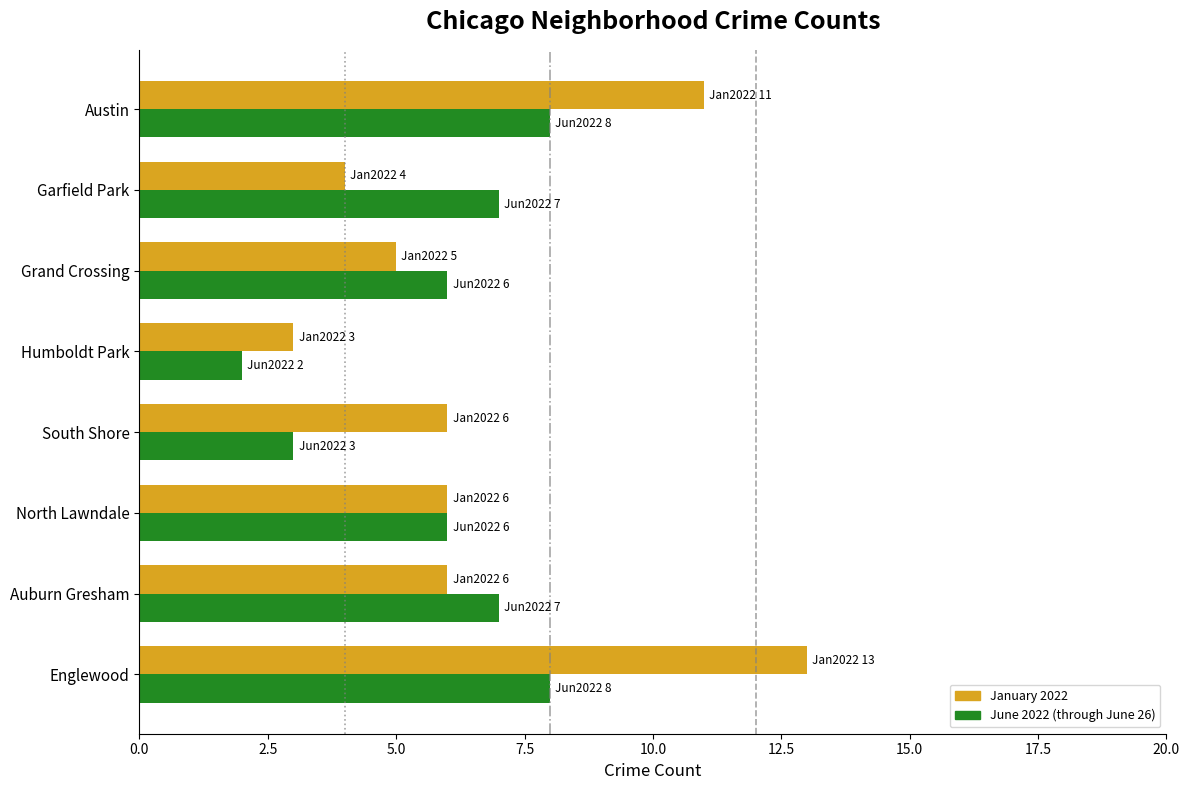

What are all the series names shown in the legend?

January 2022, June 2022 (through June 26)